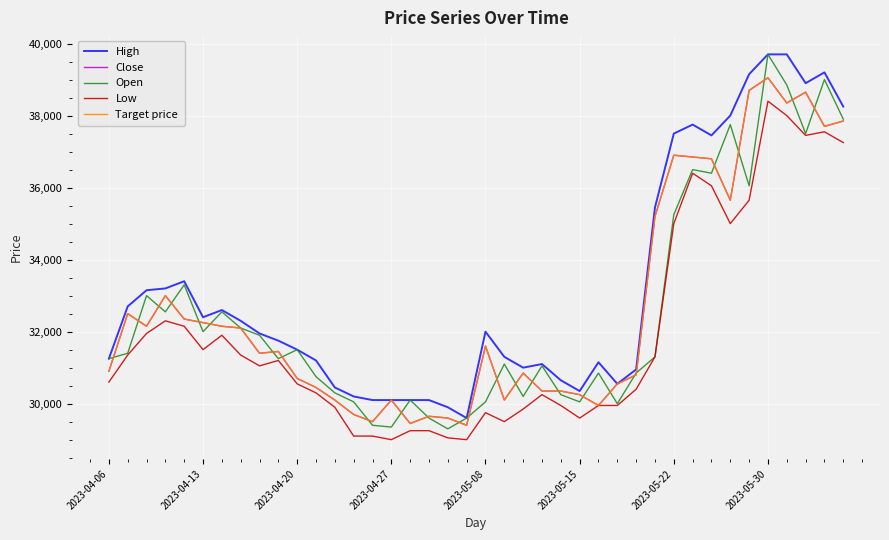

Does the chart have visible grid lines?

Yes